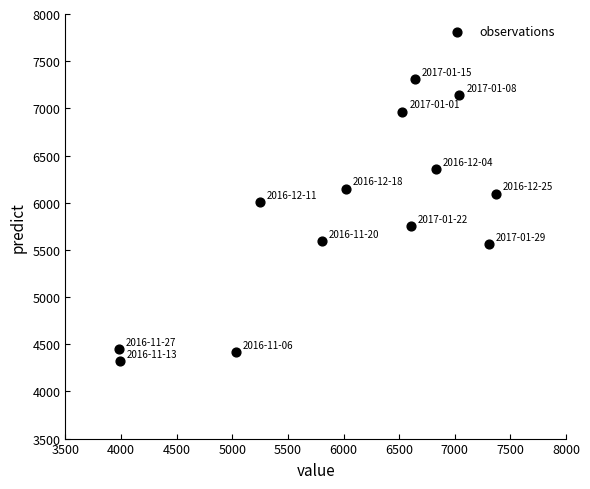

What Y value in the scatter plot is closest to 5814?

5751.4